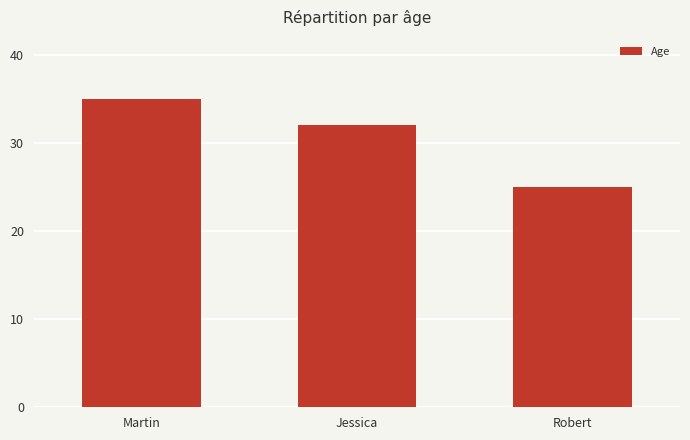

Reading left to right, extract all data points from this chart.

Martin=35	Jessica=32	Robert=25